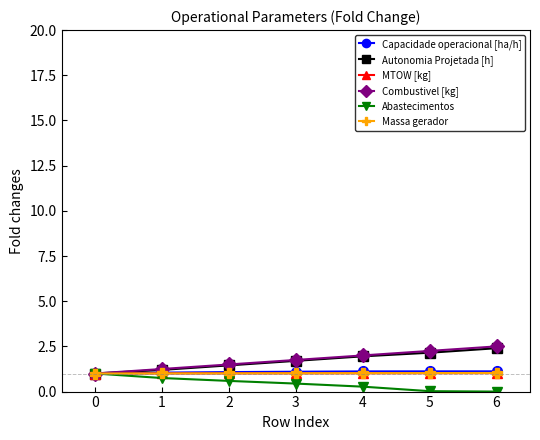

What is the sum of all Massa gerador values?

7.1